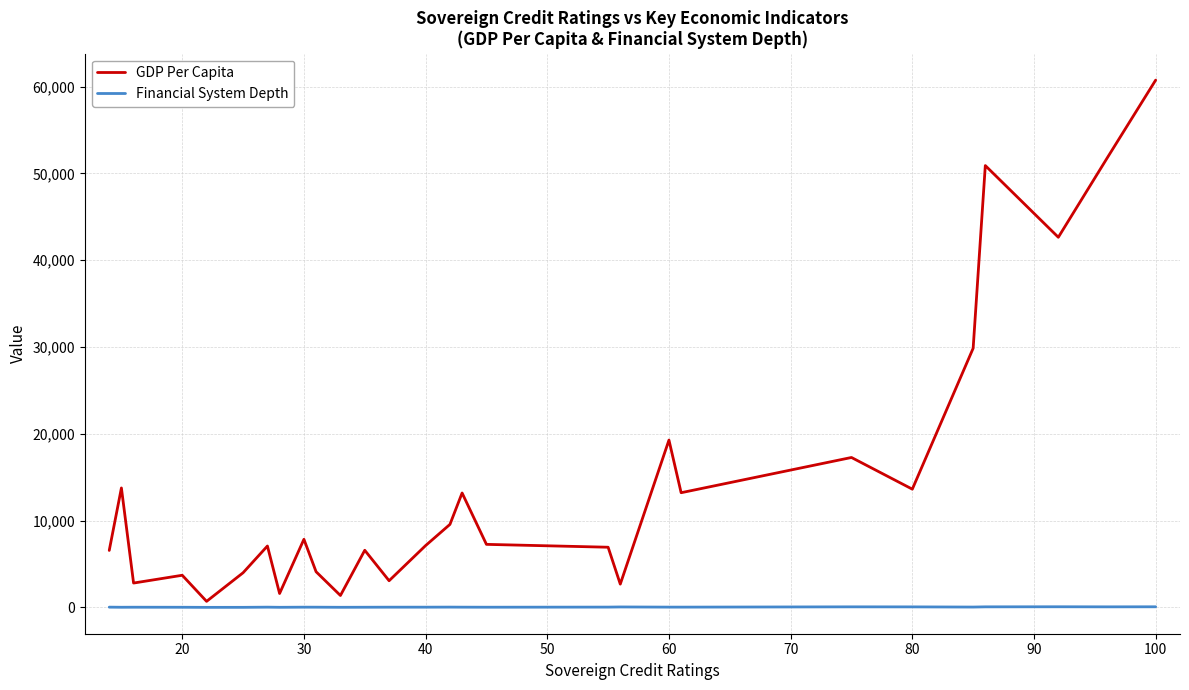

True or false: Financial System Depth and GDP Per Capita cross at least once.

False